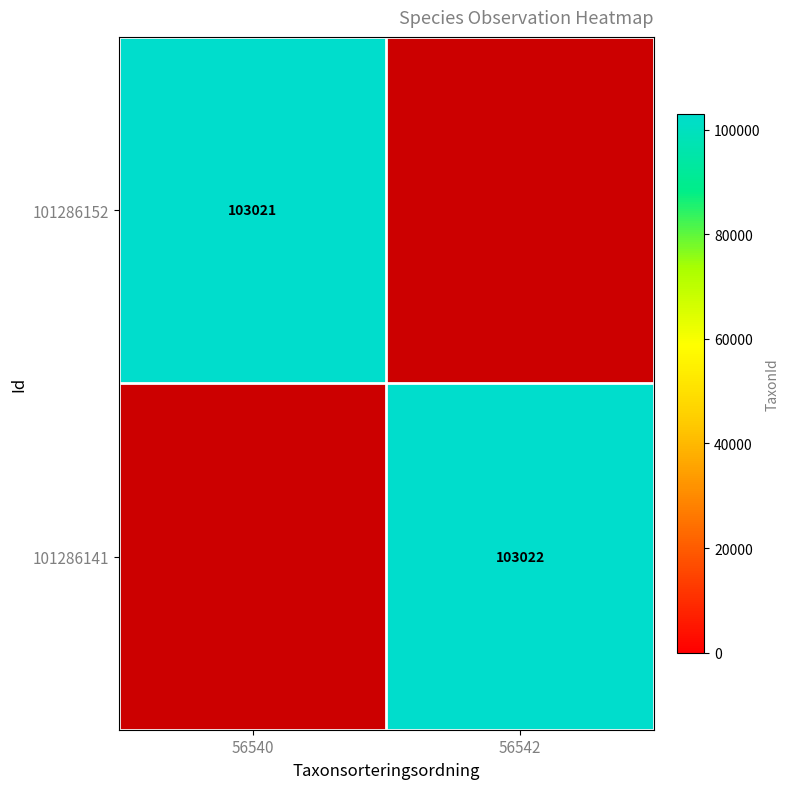

Is it true that 101286152 equals 149037 at 56540?

False